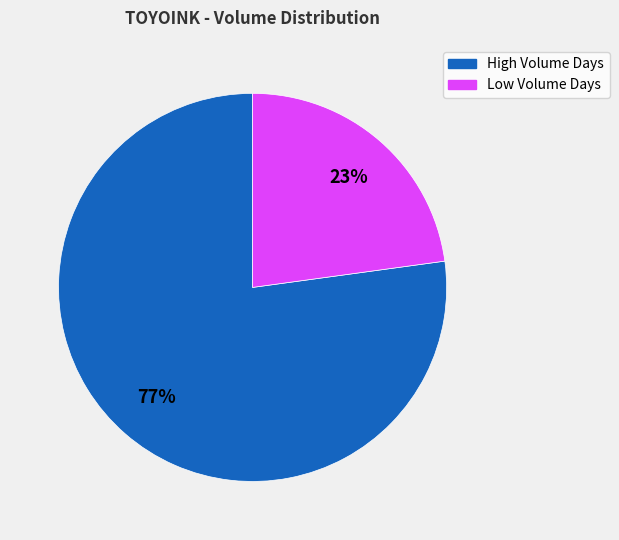

Does any single category account for the majority?

Yes